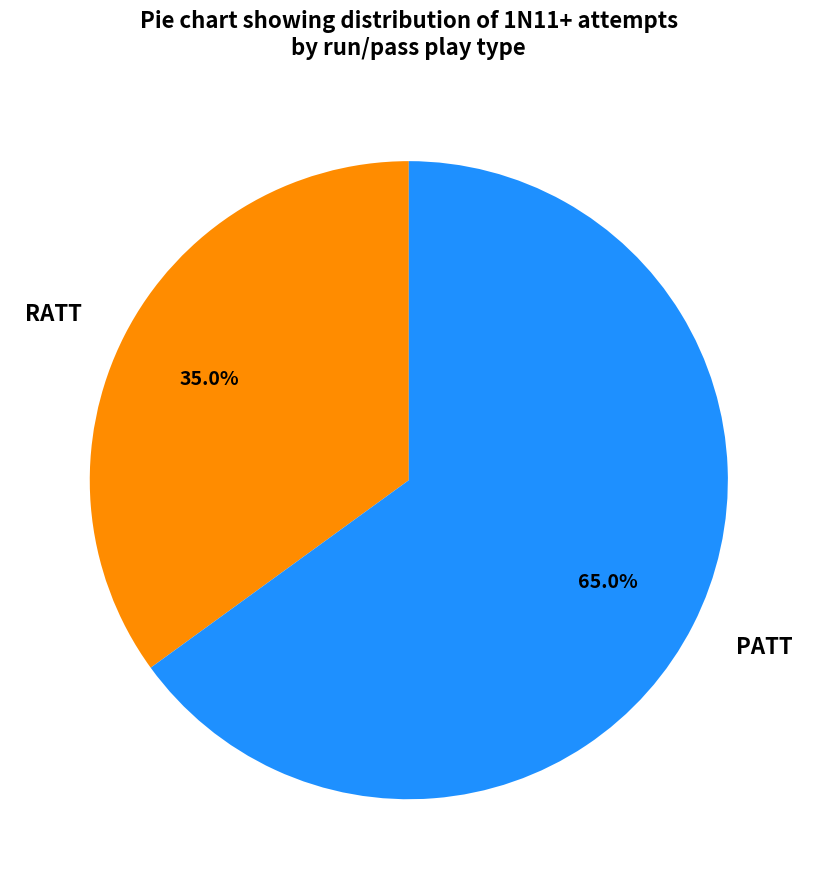

What is the ratio of the value at RATT to the value at PATT?

0.5